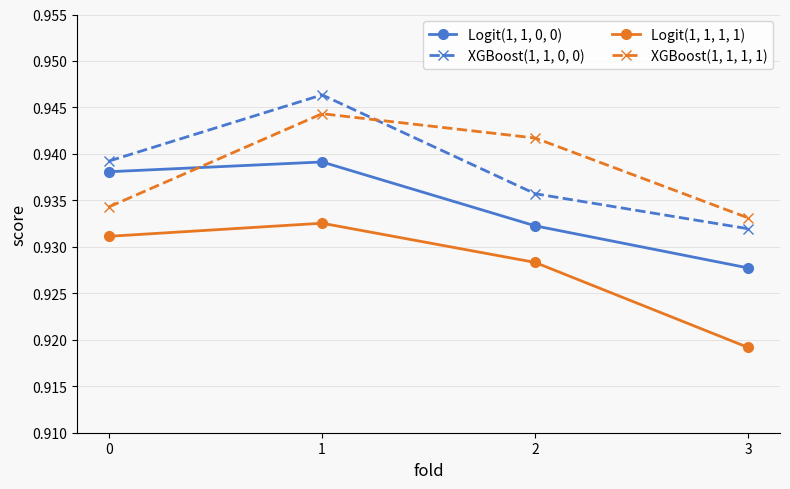

Rank the series at 2 from highest to lowest value.

XGBoost(1, 1, 1, 1), XGBoost(1, 1, 0, 0), Logit(1, 1, 0, 0), Logit(1, 1, 1, 1)